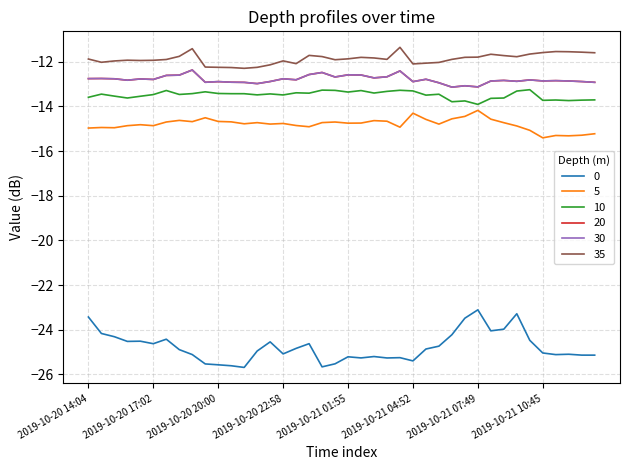

Does the chart have visible grid lines?

Yes